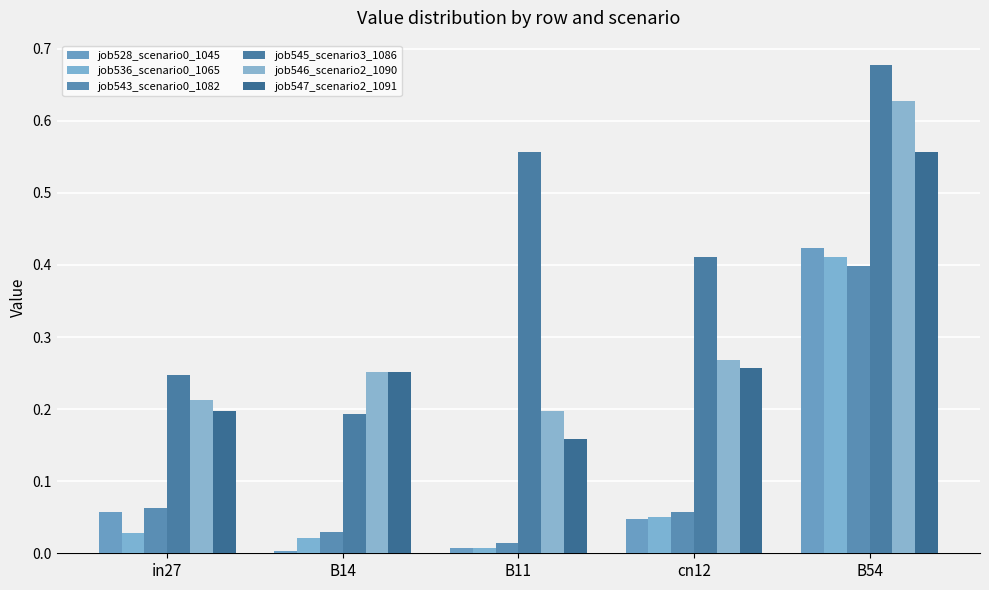

What is the value of the job545_scenario3_1086 bar at the 5th from the left?

0.7